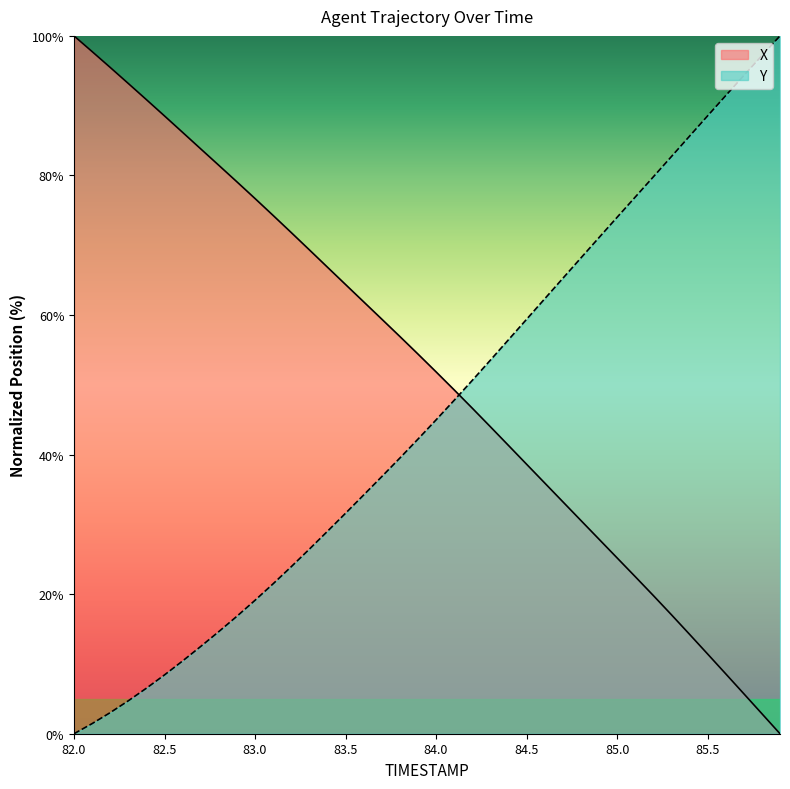

Which series changed the most between 84.2 and 84.6?

Y